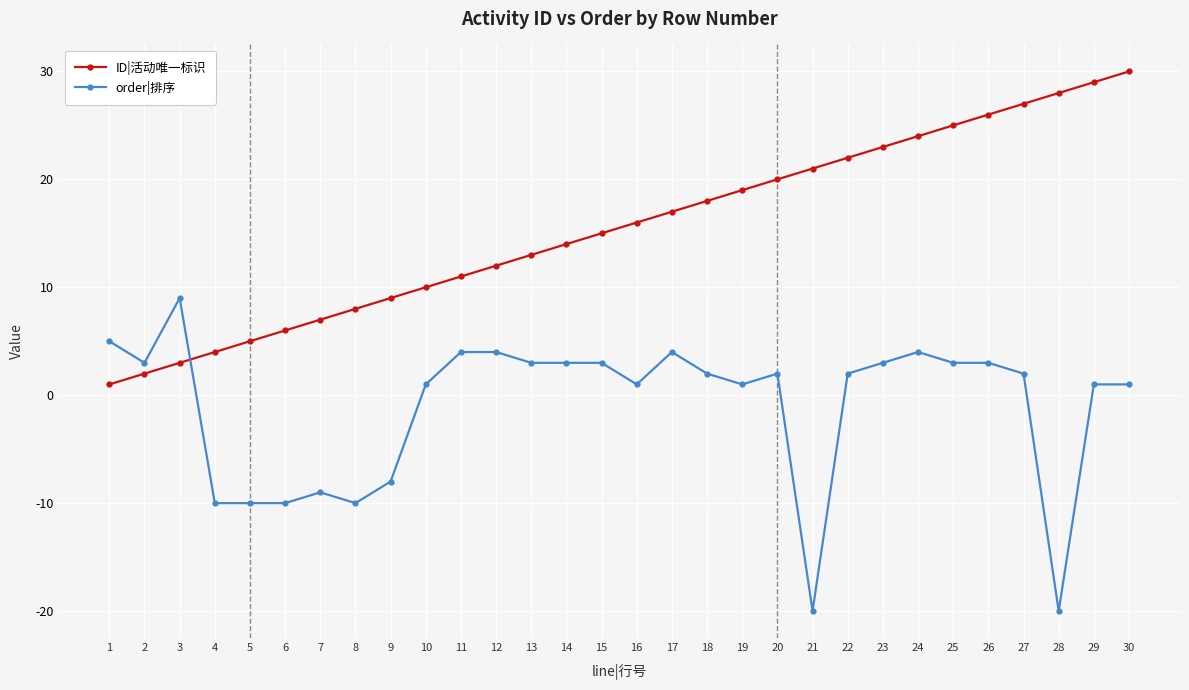

Between 3 and 16, which series saw the biggest shift?

ID|活动唯一标识